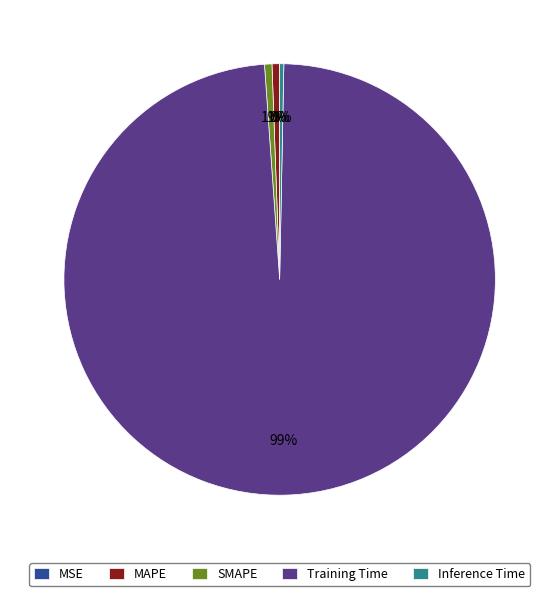

To the nearest percent, what is the combined percentage of SMAPE and Inference Time?

1%